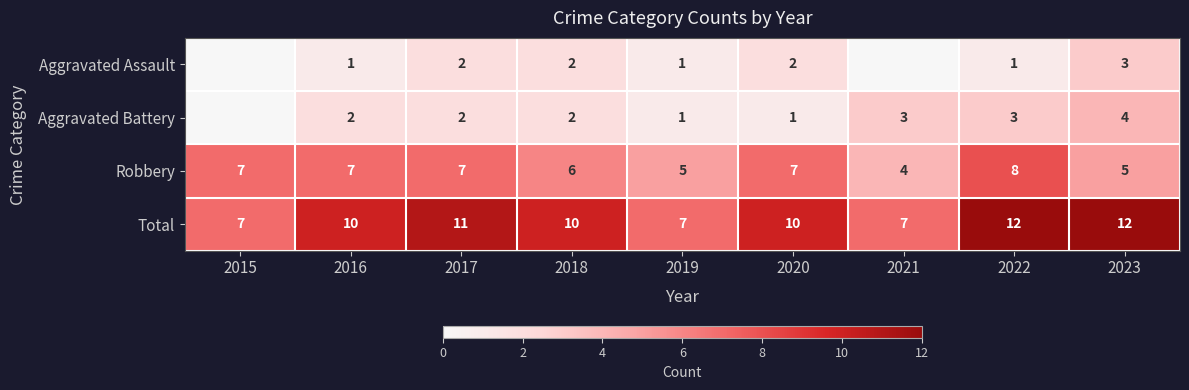

What is the difference between the second highest and minimum values in the Total series?

5